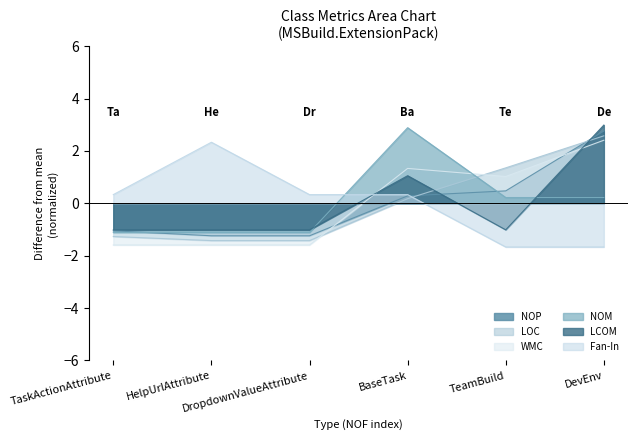

What is the value of the LOC point at the 5th from the left?

1.4